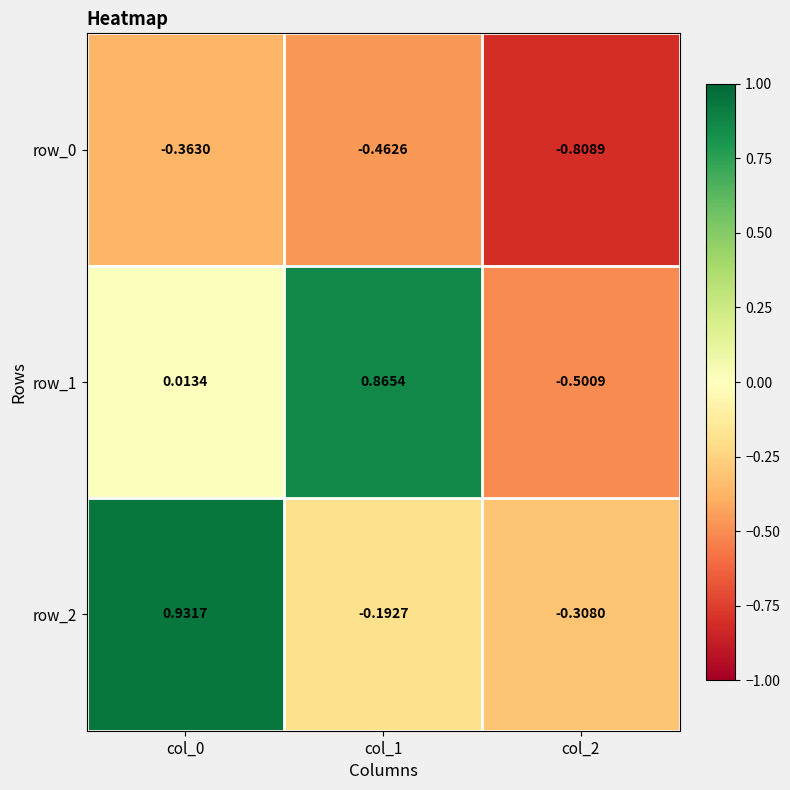

What value does the row_1 series have at col_1?

0.9